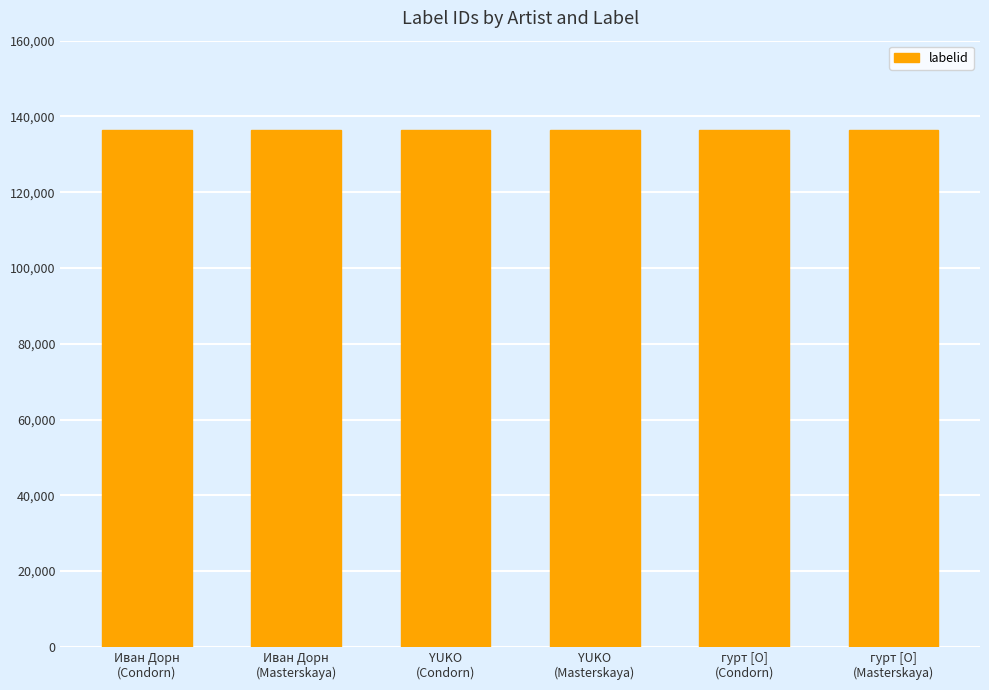

What is the minimum value shown in the chart?

136459